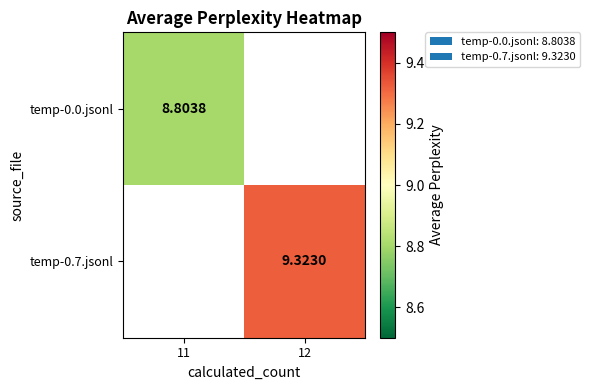

What is the approximate value of temp-0.7.jsonl at 12?

9.3